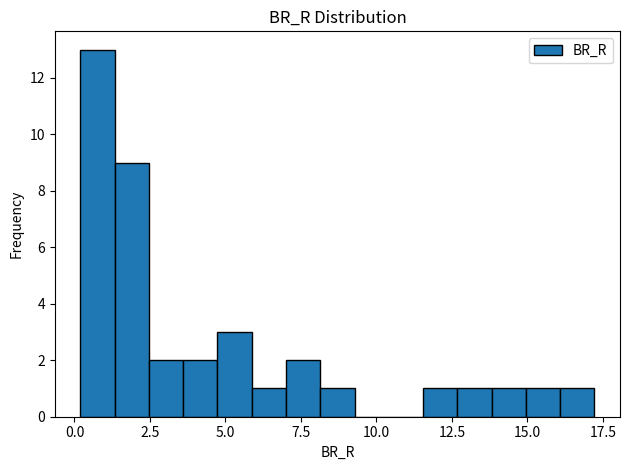

Read against the x-axis, roughly where is the centre of the tallest bar?

1.0